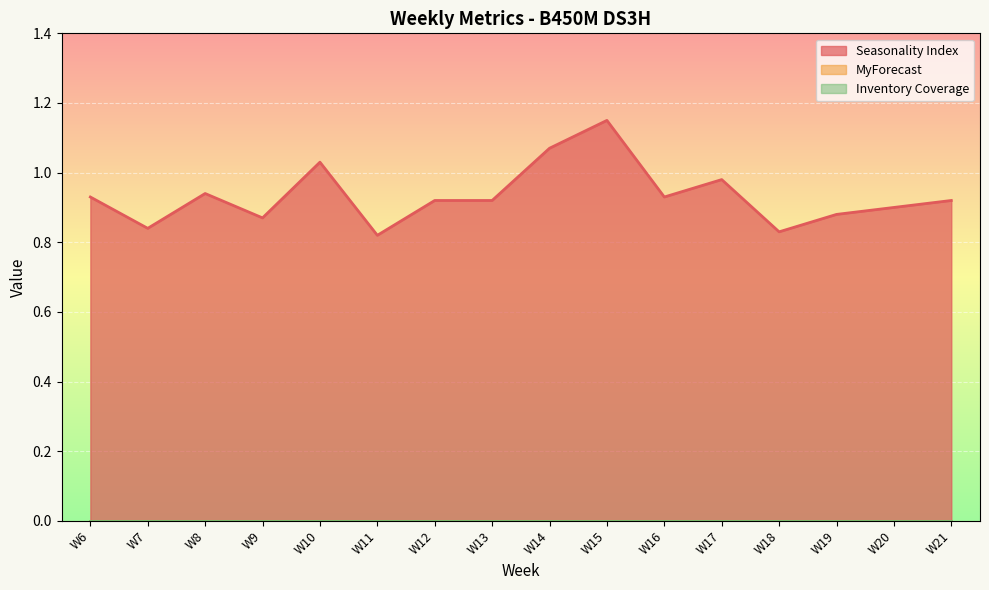

Is the value of Seasonality Index at W20 greater than the value of Inventory Coverage at W11?

Yes